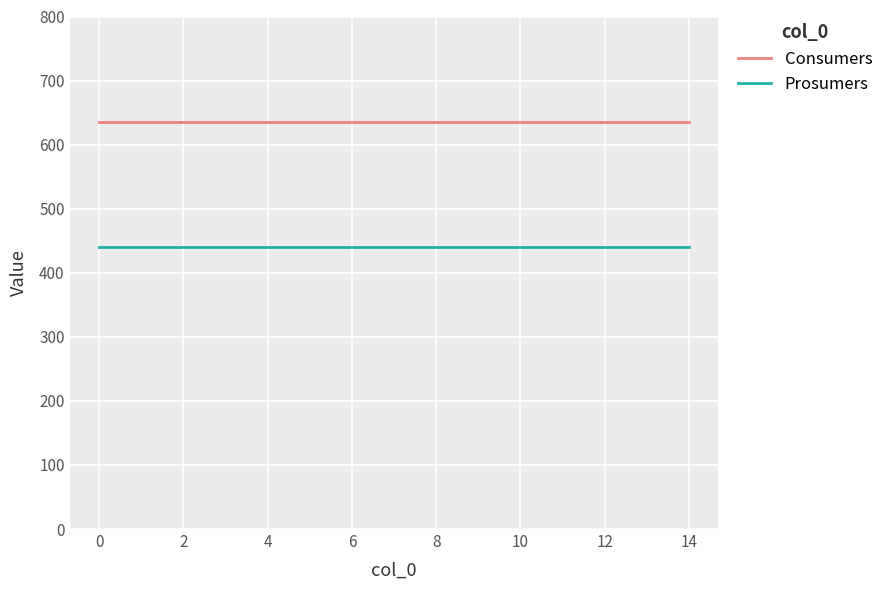

Which series has the largest total across all categories?

Consumers